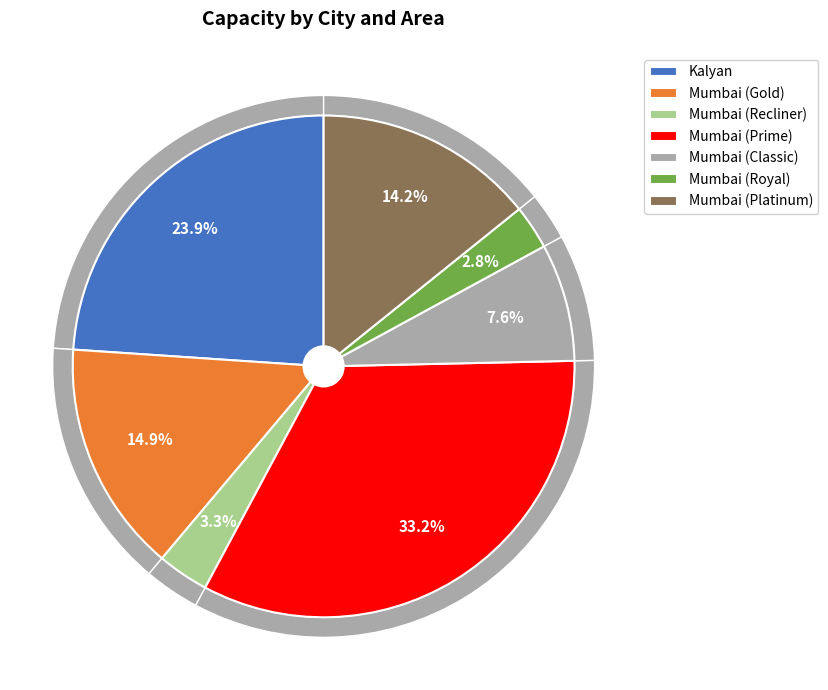

To the nearest percent, what is the difference between the Mumbai (Prime) and Mumbai (Platinum) slice percentages?

19%